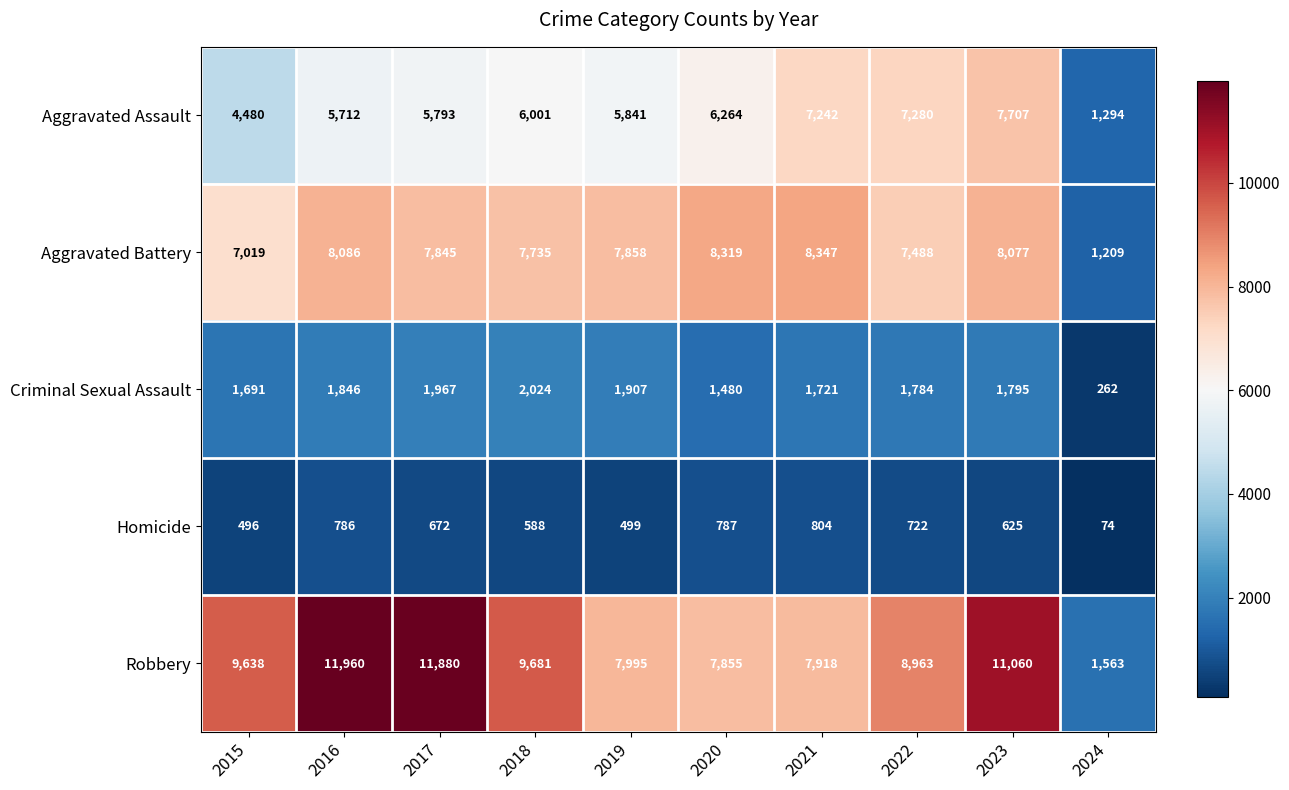

What is the greatest value displayed?

11960